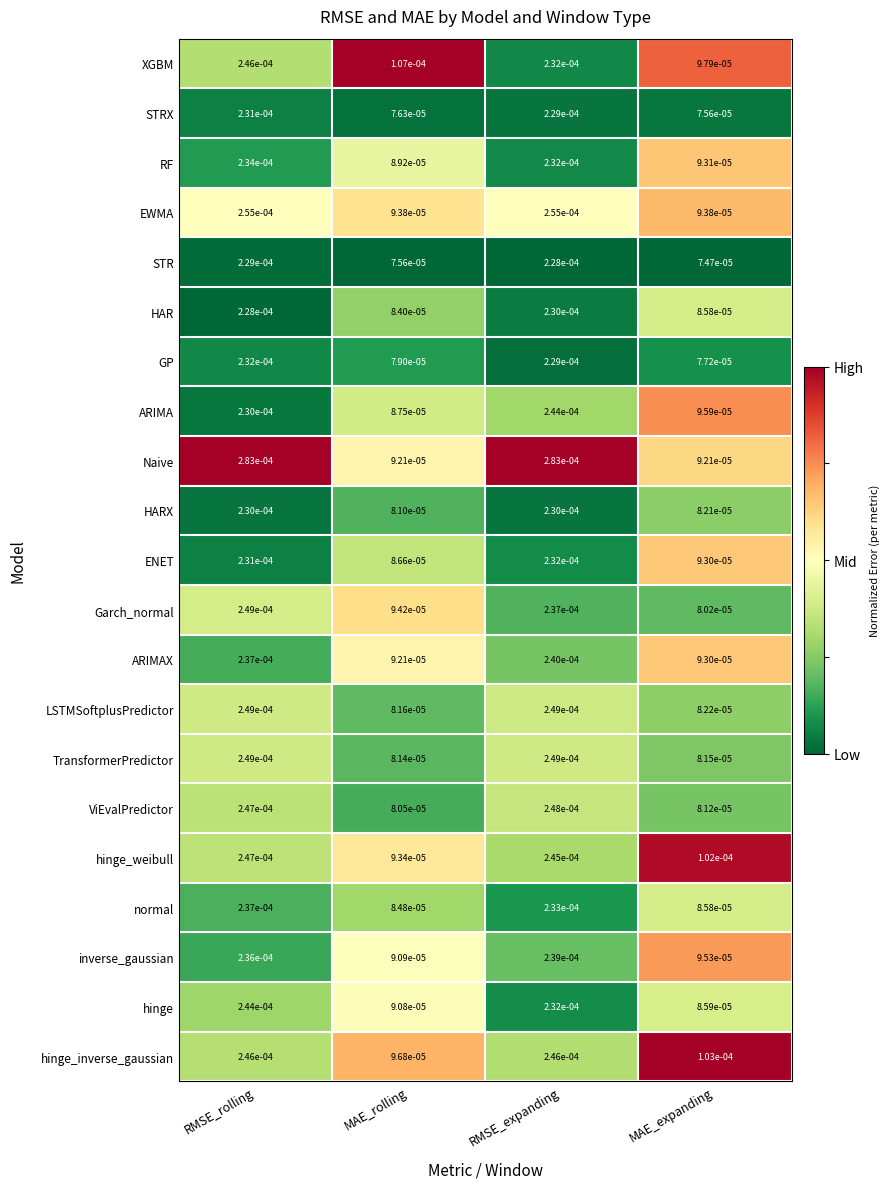

Which category has the lowest value in the hinge_inverse_gaussian series?

MAE_rolling